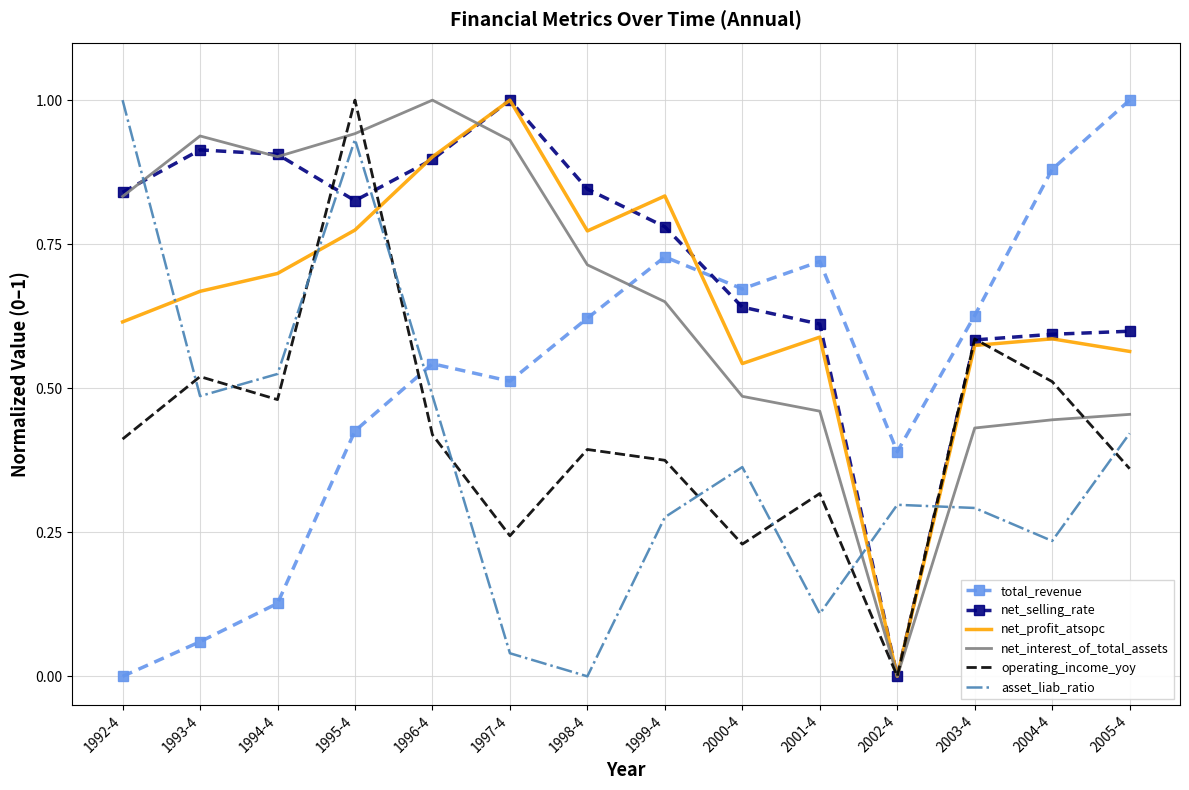

True or false: total_revenue has a value of 0.9 at 1997-4.

False